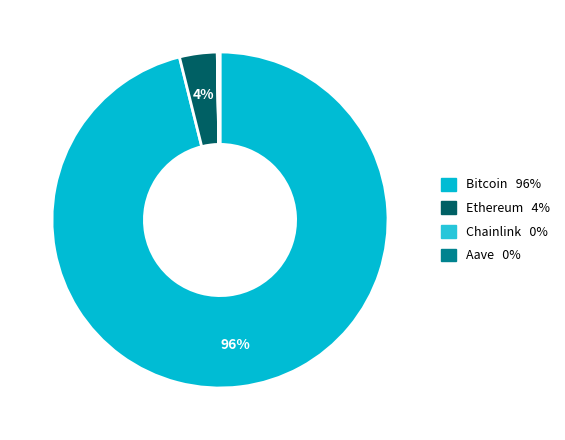

The Aave slice represents 0% of the pie. True or false?

True